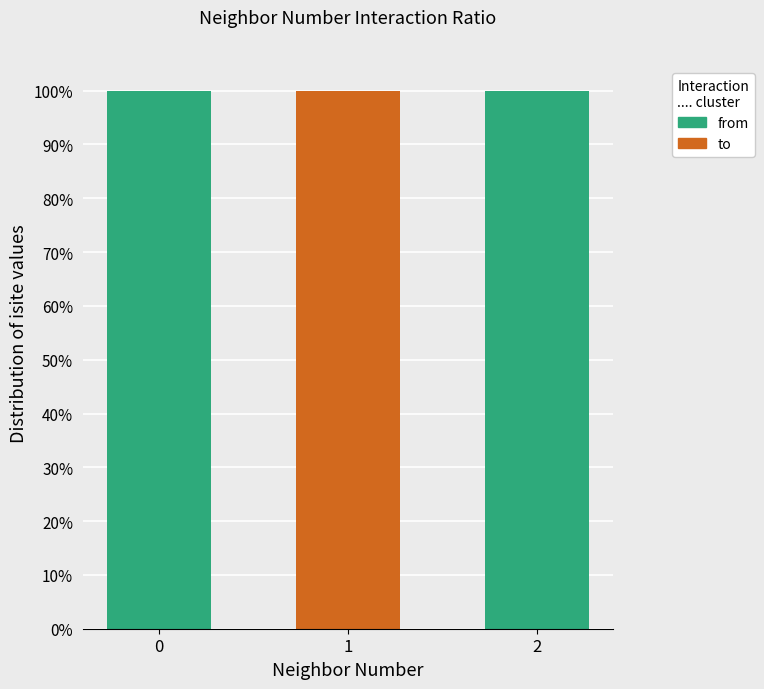

Which series has the largest total across all categories?

from